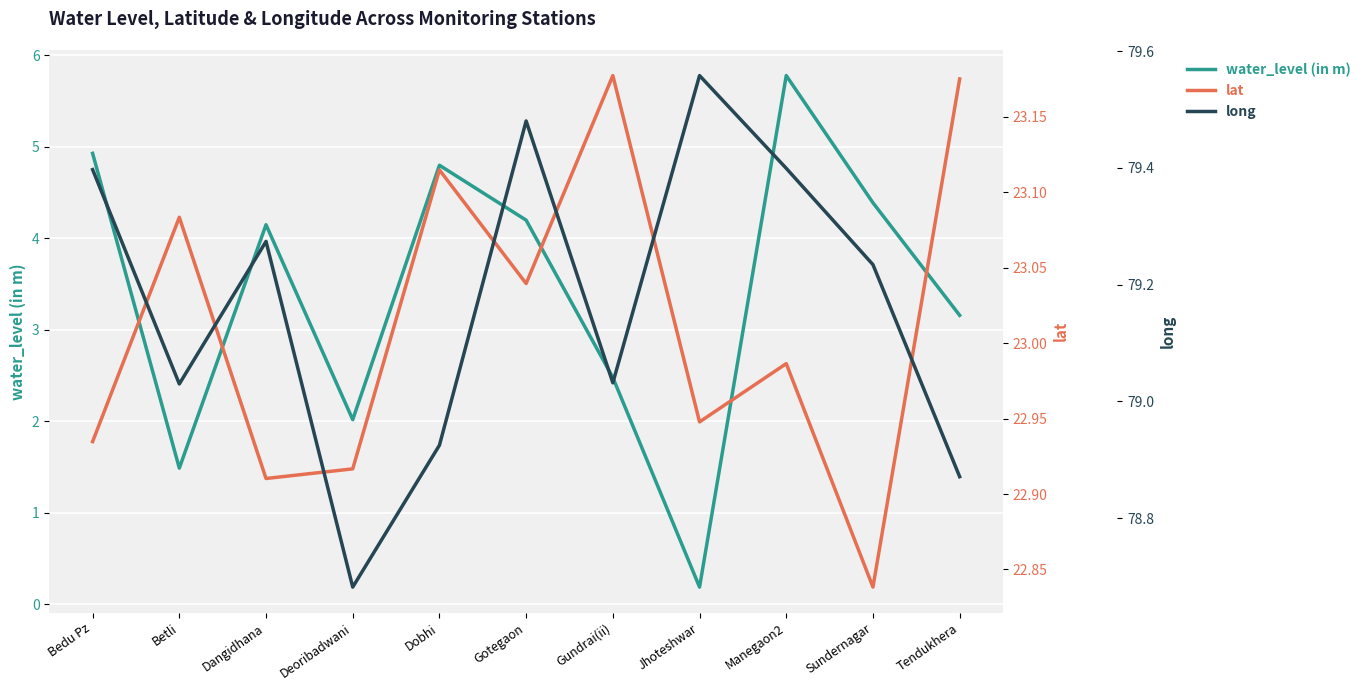

Is the value of water_level (in m) at Sundernagar greater than the value of long at Jhoteshwar?

No